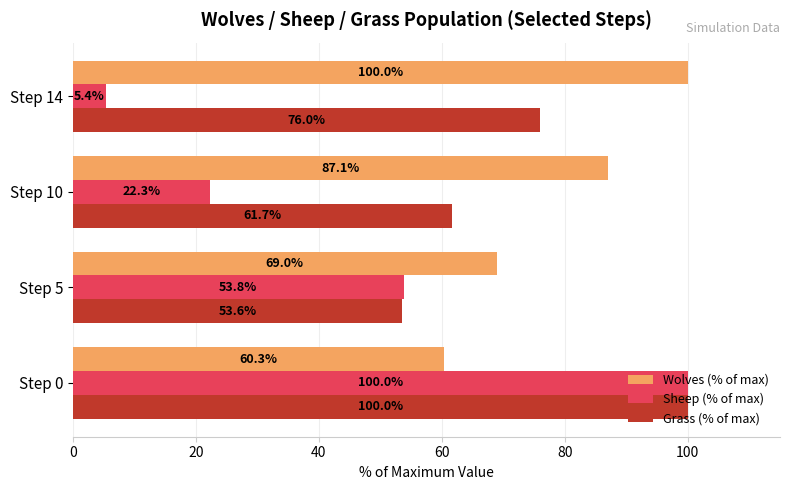

What is the average value of the Sheep (% of max) series?

45.4